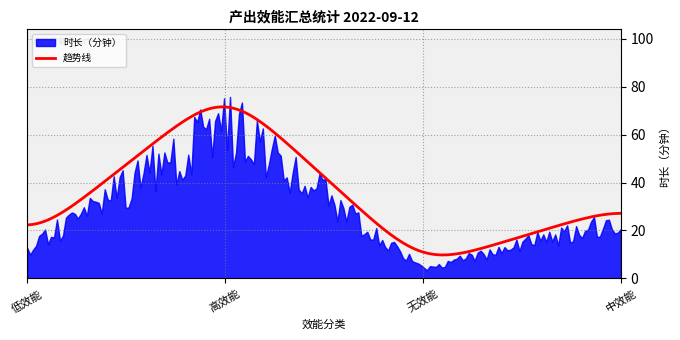

What is the difference between the maximum and second lowest values?

65